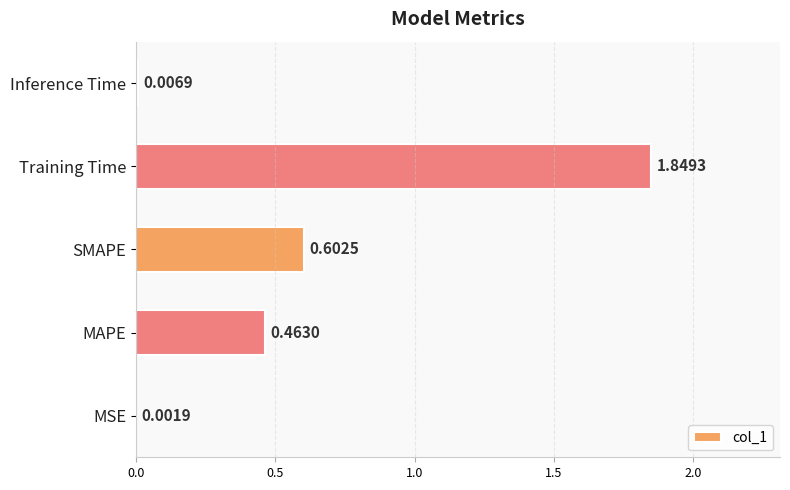

What is the change in value from SMAPE to Inference Time?

-0.6